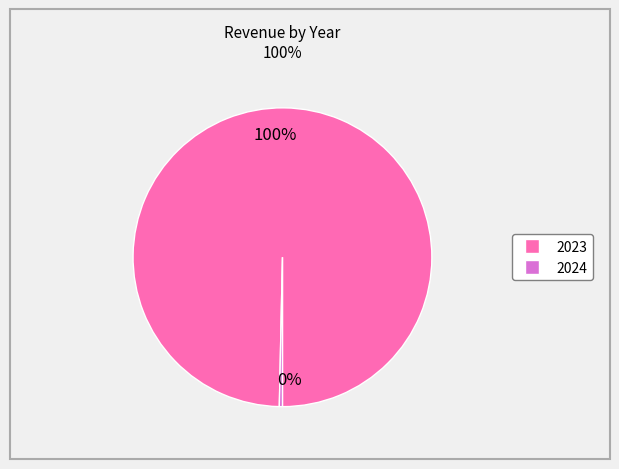

Does 2023 represent more than half of the total?

Yes